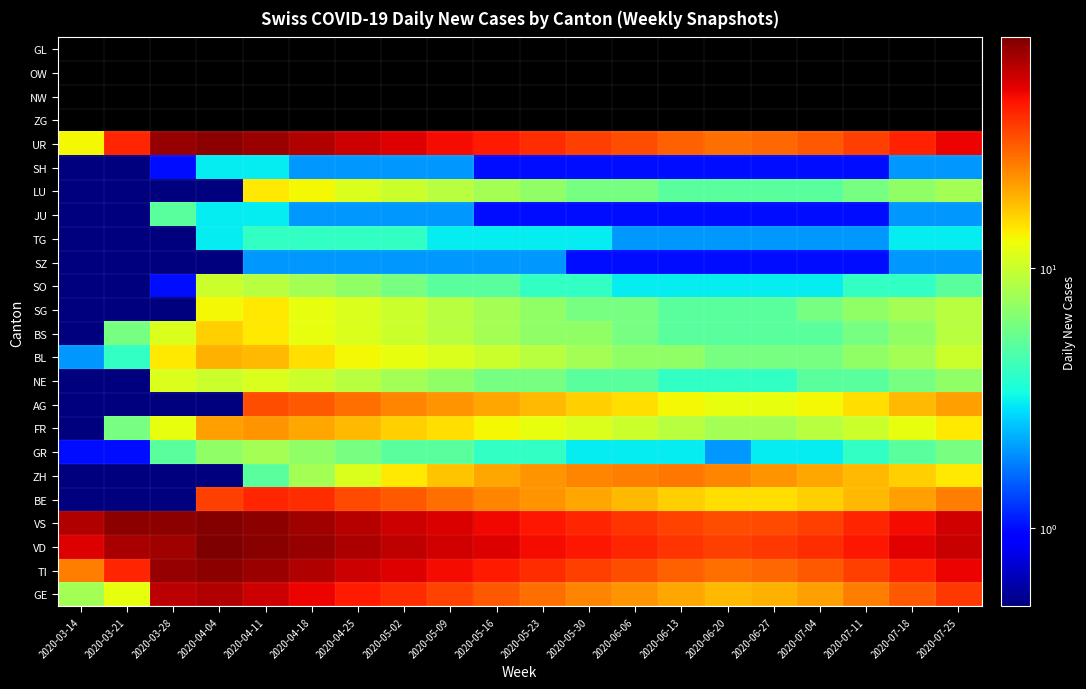

Between 2020-05-23 and 2020-06-13, which is larger?

2020-05-23